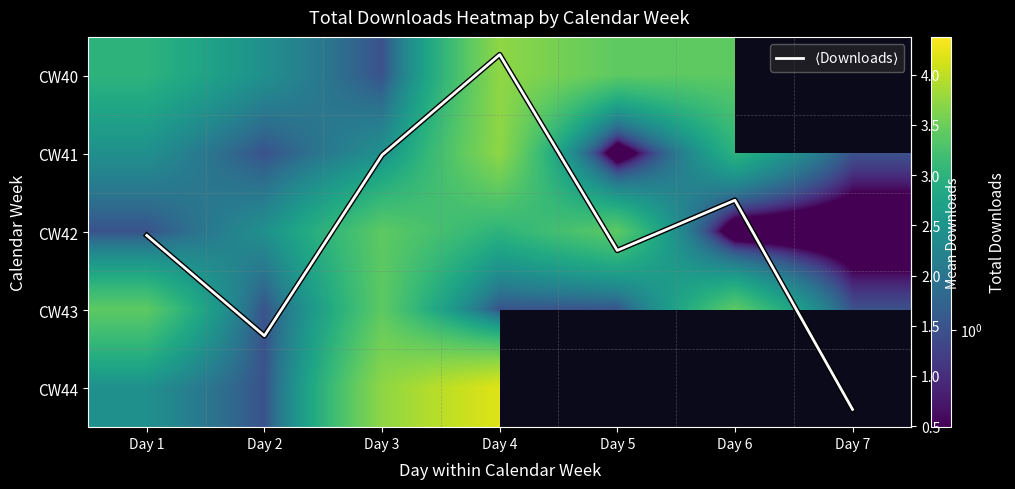

At how many categories does at least one series exceed 2?

5